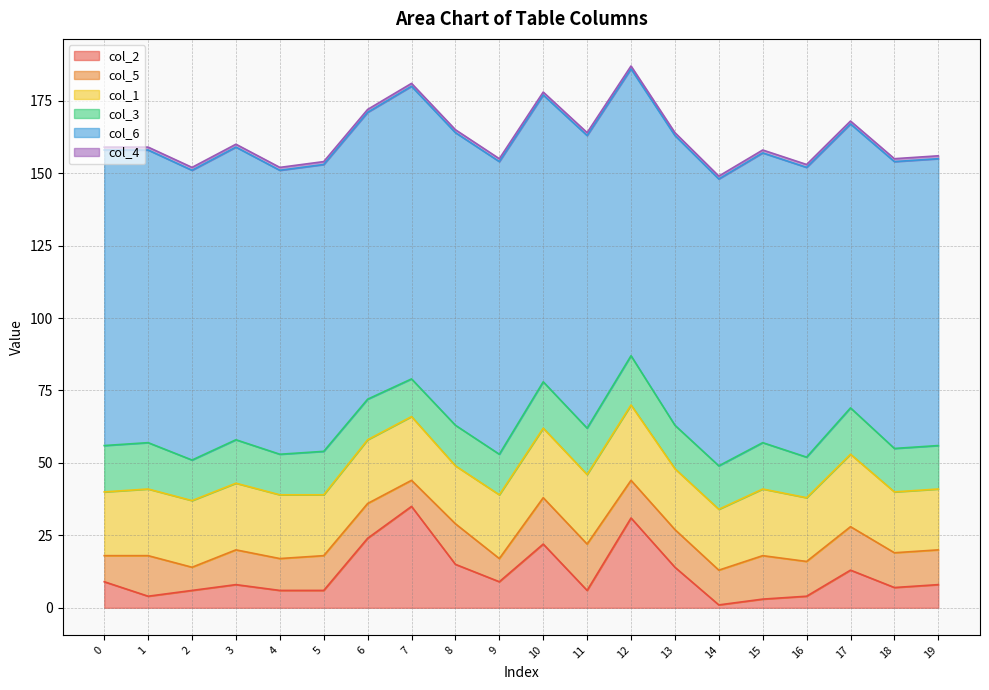

Reading left to right, extract all data points from this chart.

col_2: 9	4	6	8	6	6	24	35	15	9	22	6	31	14	1	3	4	13	7	8
col_5: 9	14	8	12	11	12	12	9	14	8	16	16	13	13	12	15	12	15	12	12
col_1: 22	23	23	23	22	21	22	22	20	22	24	24	26	21	21	23	22	25	21	21
col_3: 16	16	14	15	14	15	14	13	14	14	16	16	17	15	15	16	14	16	15	15
col_6: 102	101	100	101	98	99	99	101	101	101	99	101	99	100	99	100	100	98	99	99
col_4: 1	1	1	1	1	1	1	1	1	1	1	1	1	1	1	1	1	1	1	1